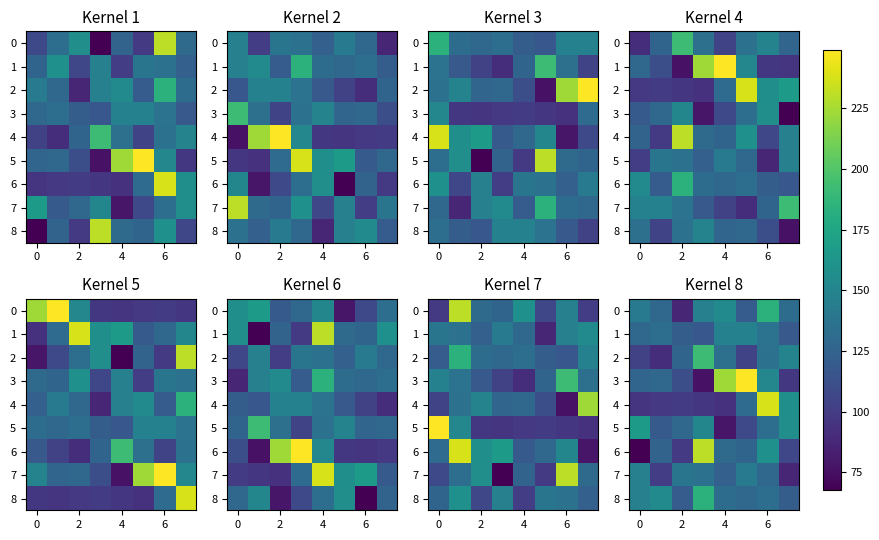

Where is 2 nearest to the value 141?

6